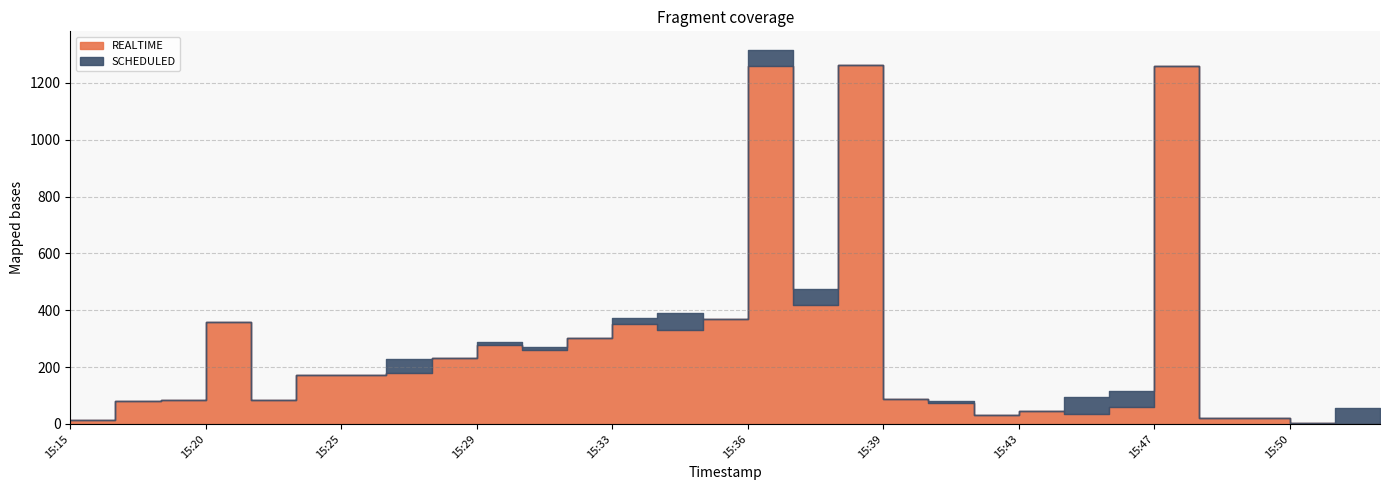

At which label is REALTIME closest to 632?

15:37